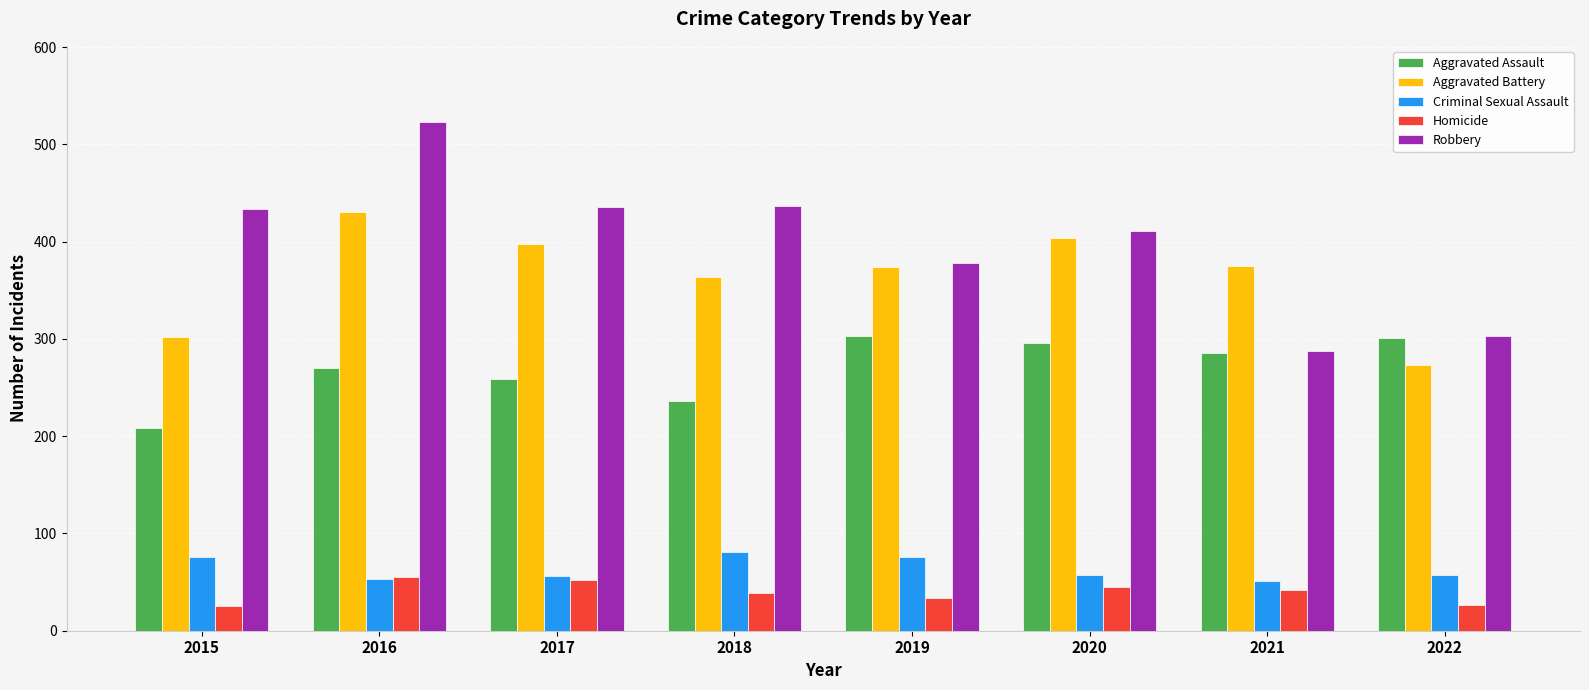

At which category is the sum across all series the highest?

2016